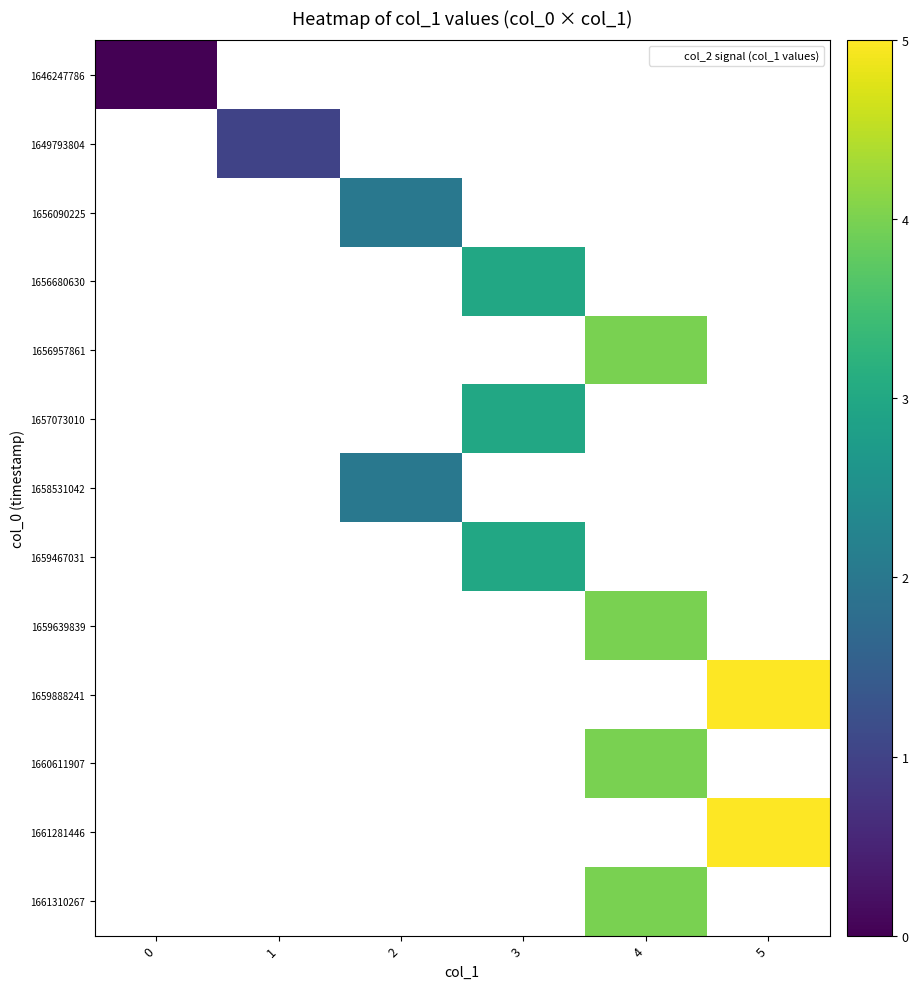

At which category does the chart reach its peak across all series?

5